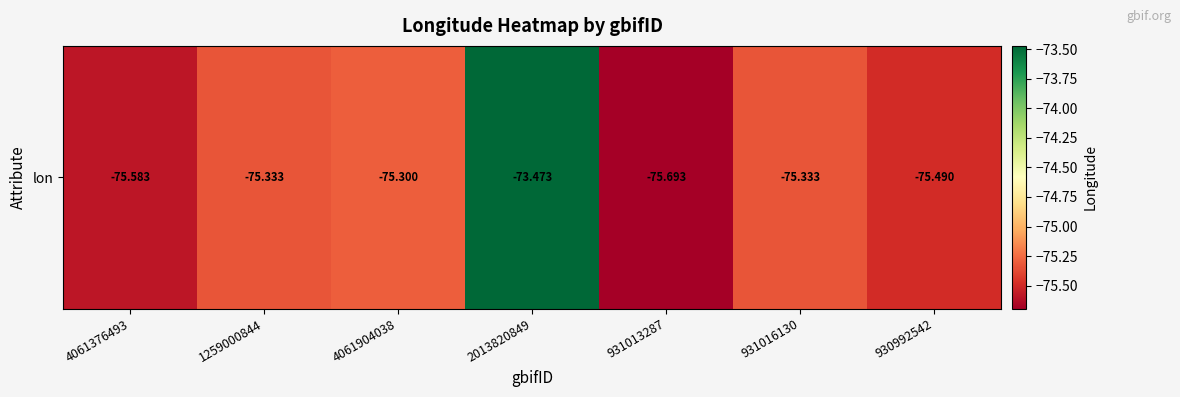

Reading right to left, extract all data points from this chart.

930992542=-75.5	931016130=-75.3	931013287=-75.7	2013820849=-73.5	4061904038=-75.3	1259000844=-75.3	4061376493=-75.6